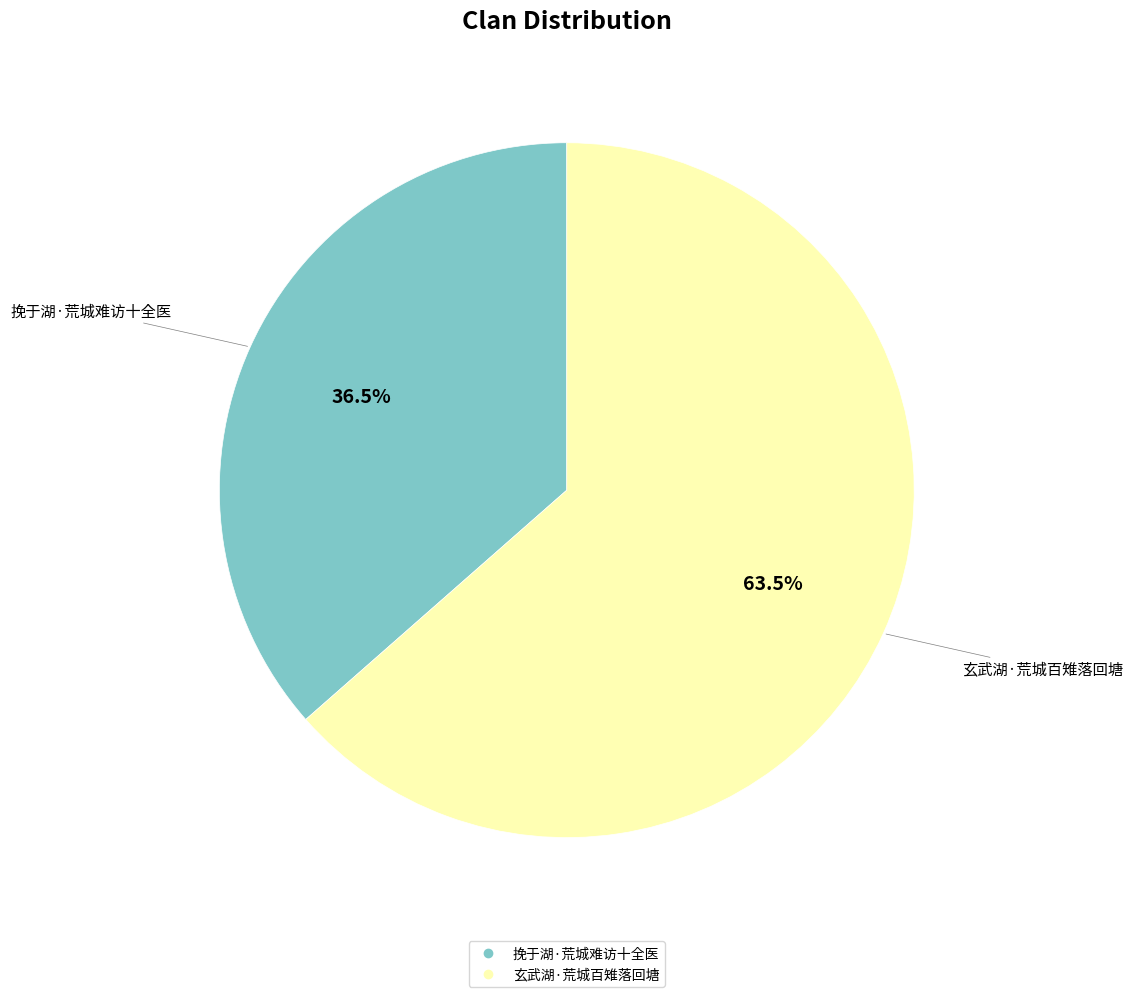

Which slice is the largest?

玄武湖·荒城百雉落回塘